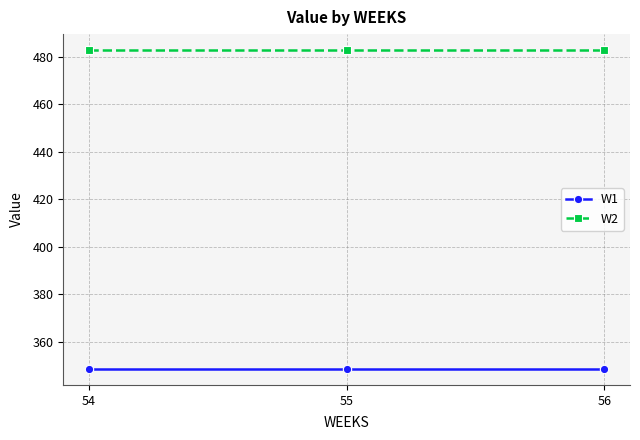

What are all the series names shown in the legend?

W1, W2